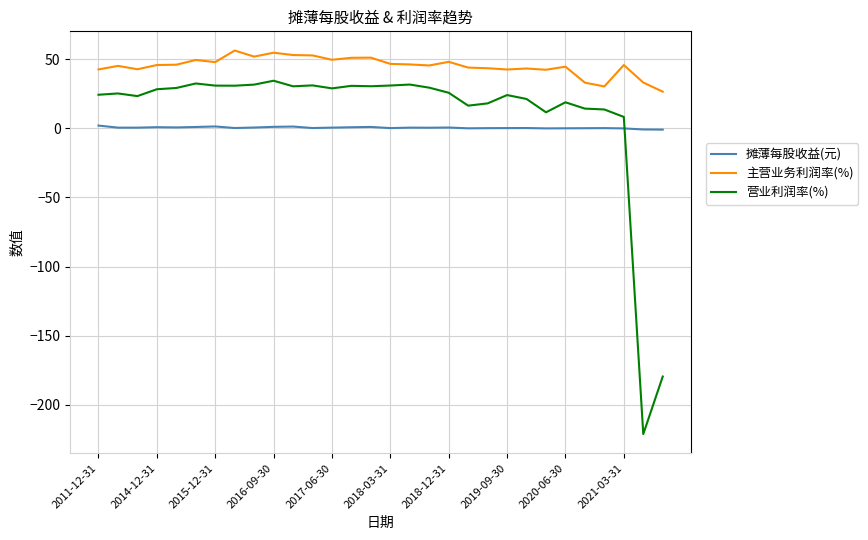

What are all the series names shown in the legend?

摊薄每股收益(元), 主营业务利润率(%), 营业利润率(%)